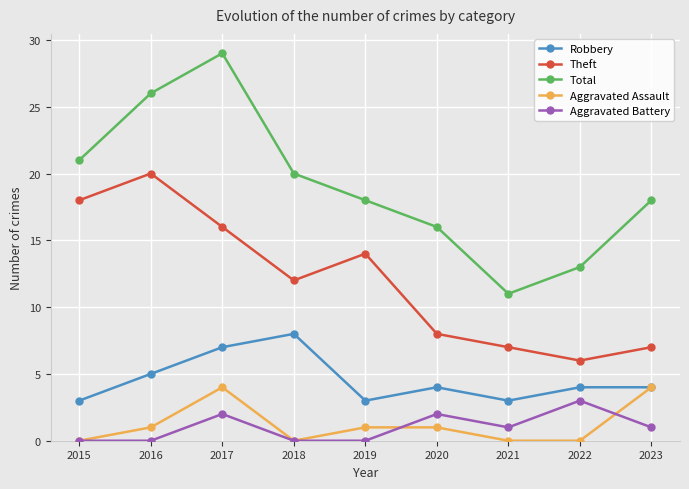

What is the approximate value of Total at 2017?

29